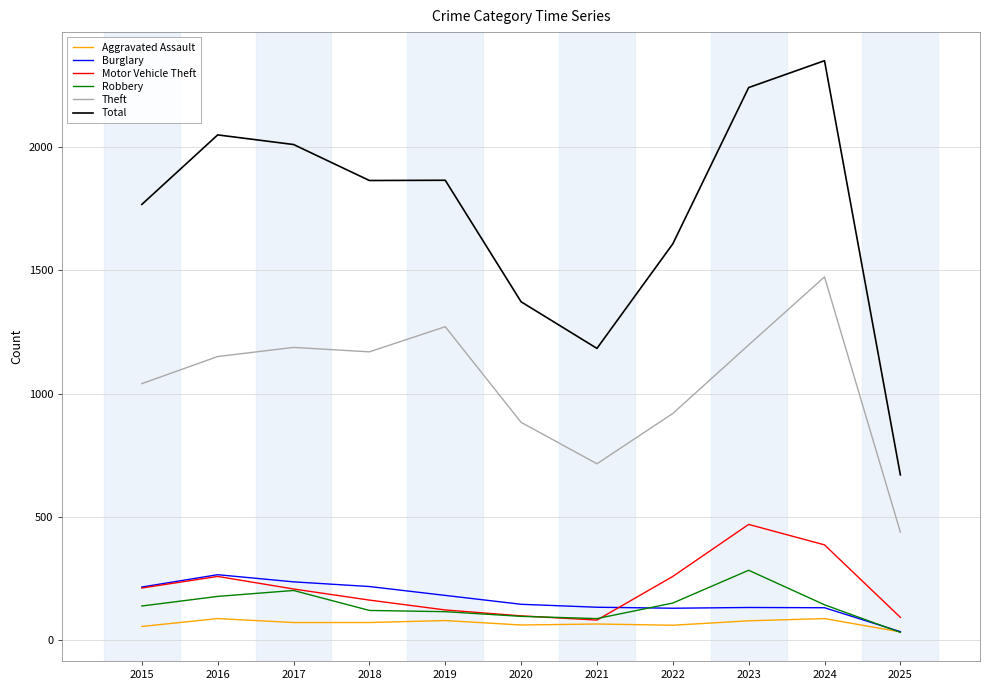

True or false: Motor Vehicle Theft and Theft cross at least once.

False